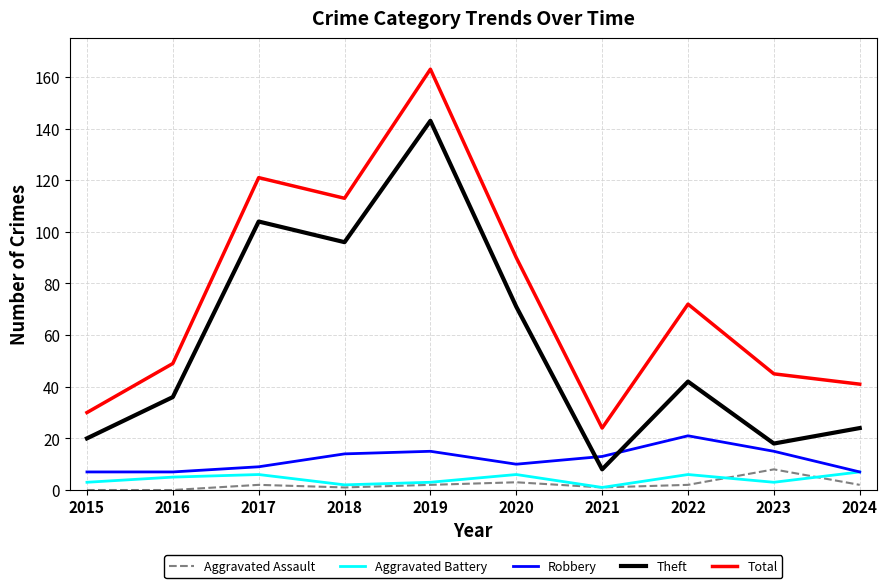

At which category is the sum across all series the highest?

2019